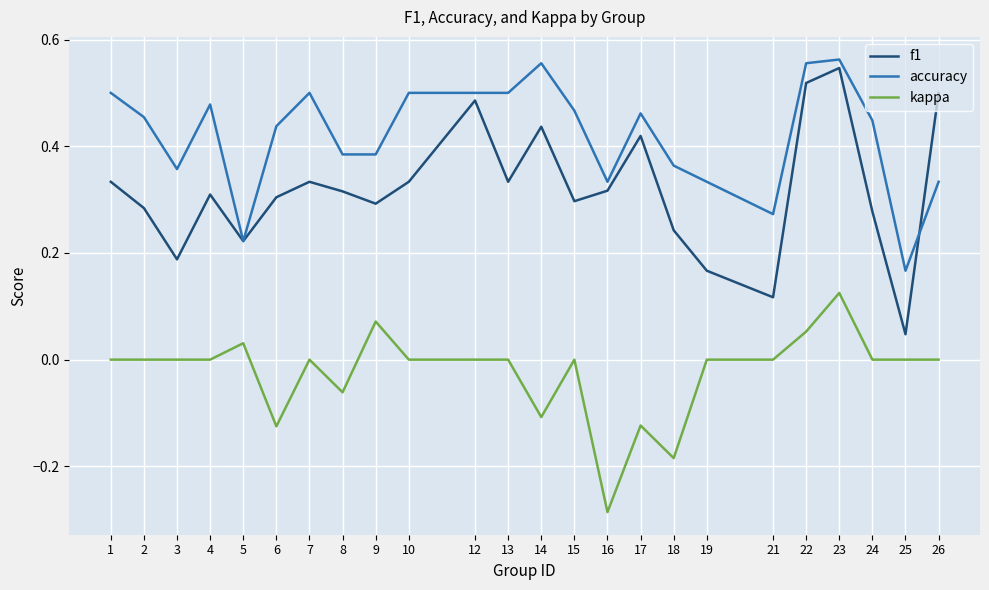

True or false: f1 has a value of 0.1 at 8.

False